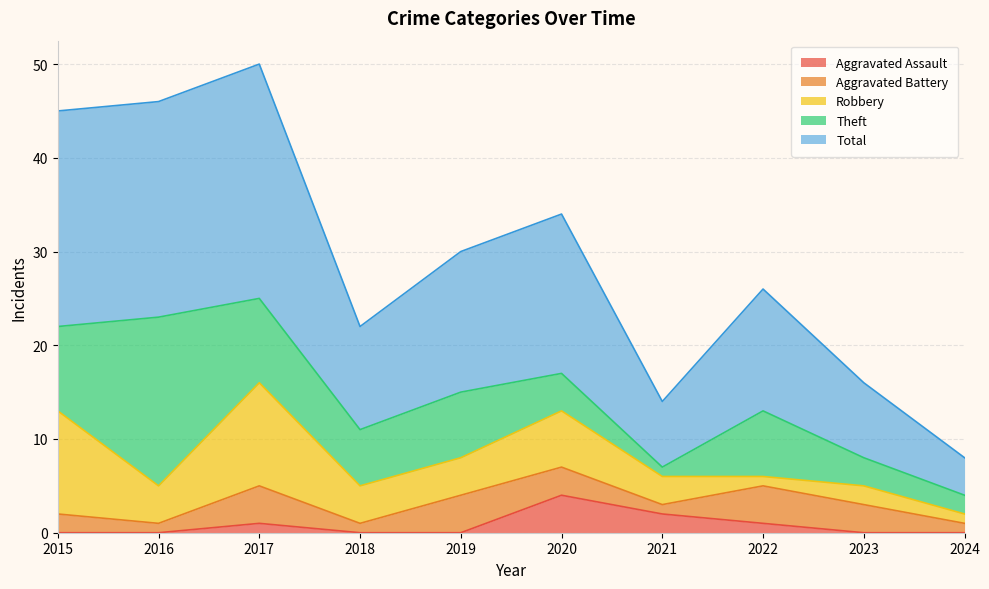

At which category is the sum across all series the highest?

2017